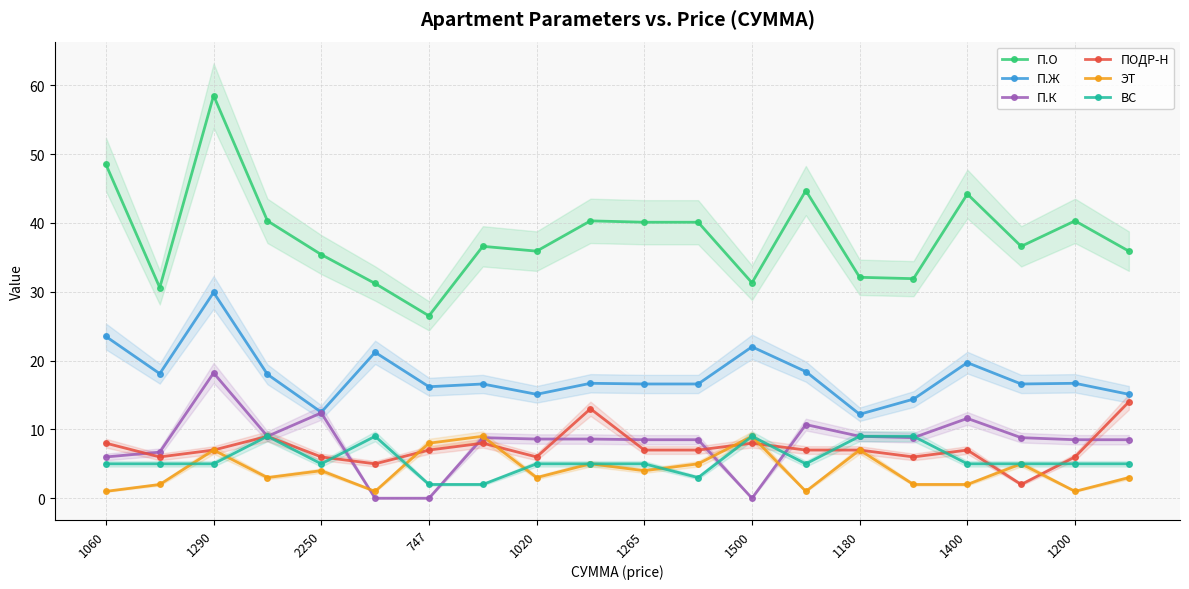

Does the chart display data point markers on the line(s)?

Yes